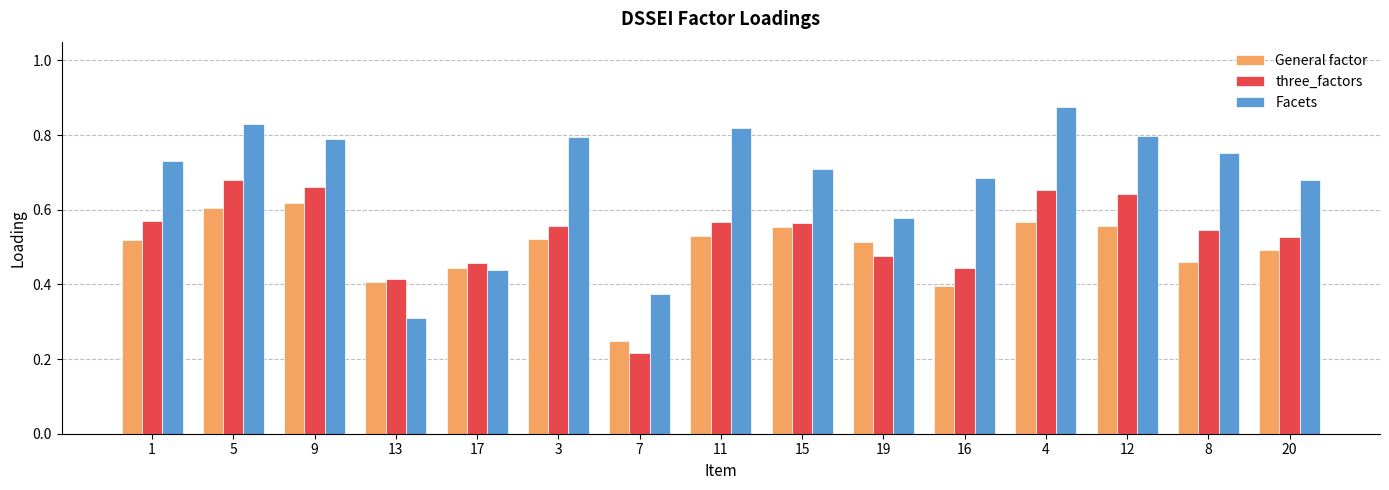

Which series has the largest range (max minus min)?

Facets